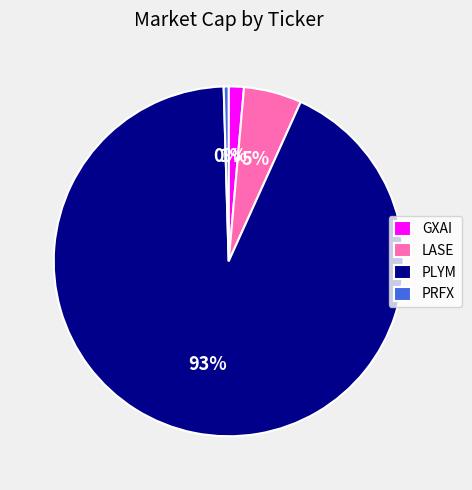

Between PLYM and GXAI, which is larger?

PLYM